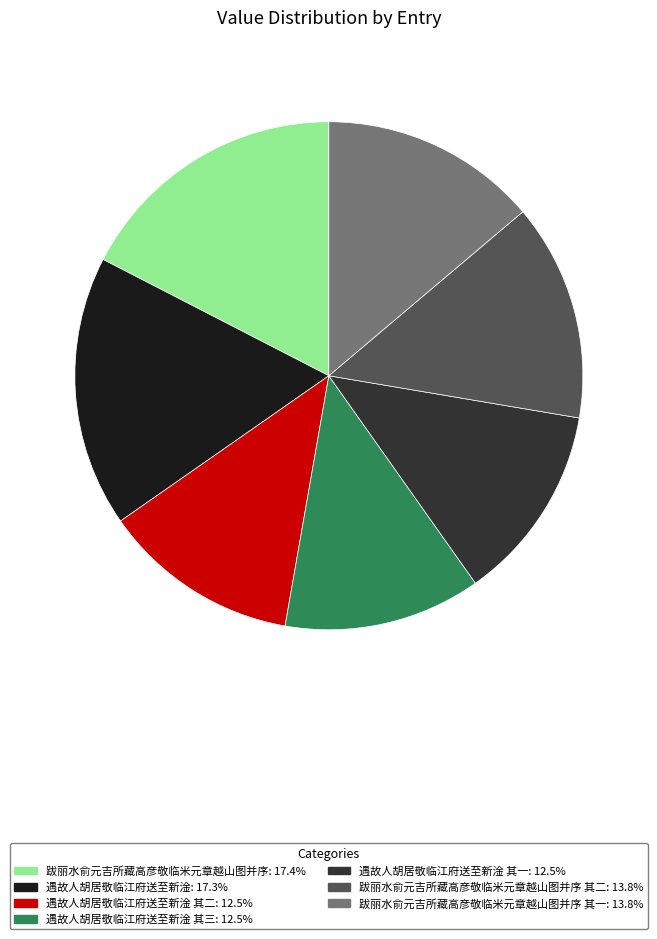

How many slices are in this pie chart?

7